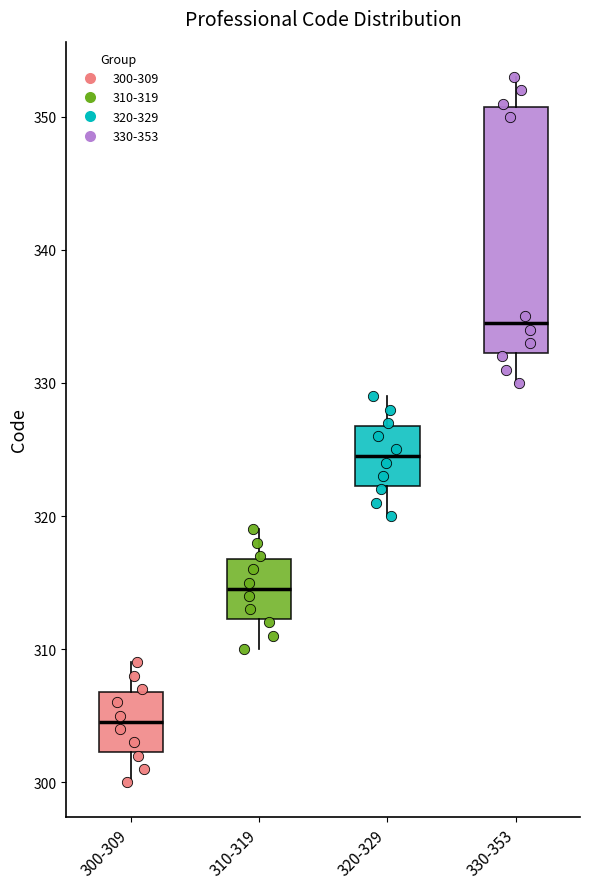

Comparing the boxes themselves (not the whiskers), which one is the tallest?

330-353